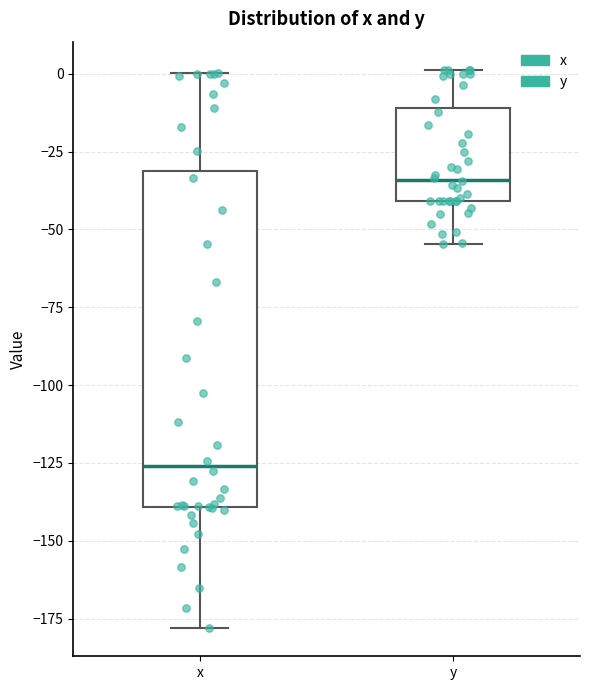

Reading left to right, transcribe this box plot: for each box, give where its median line is, the range the box spans, and where its two whiskers end, as read against the y-axis. The values are not printed on the chart, so give them approximately, as read against the axis.

x: median -125, box -140 to -30, whiskers -180 to 0
y: median -35, box -40 to -10, whiskers -55 to 0